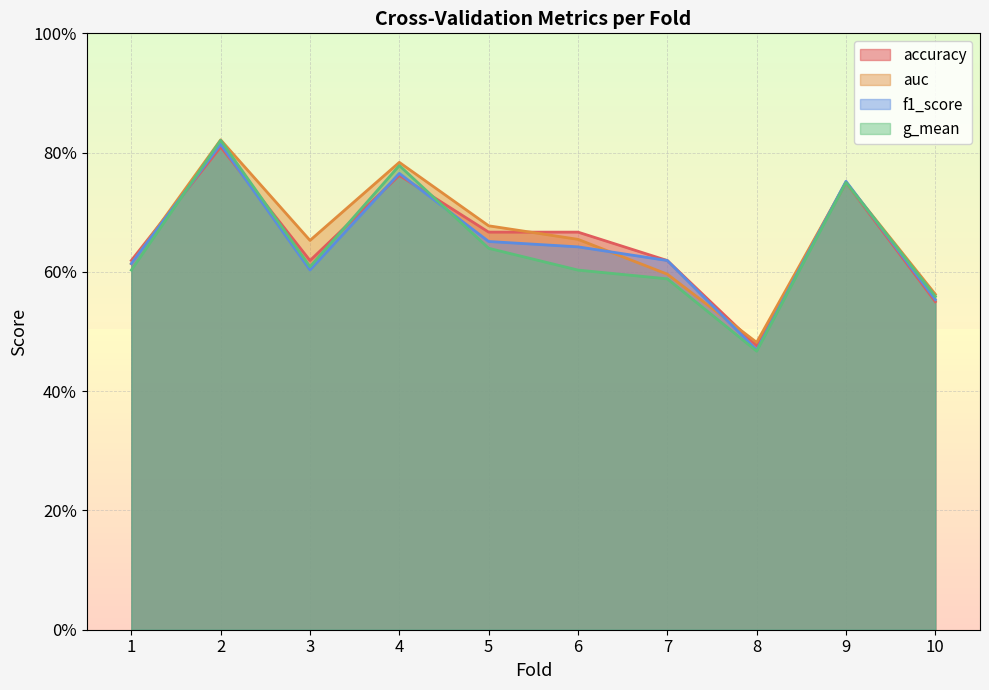

How many series are shown in this chart?

4